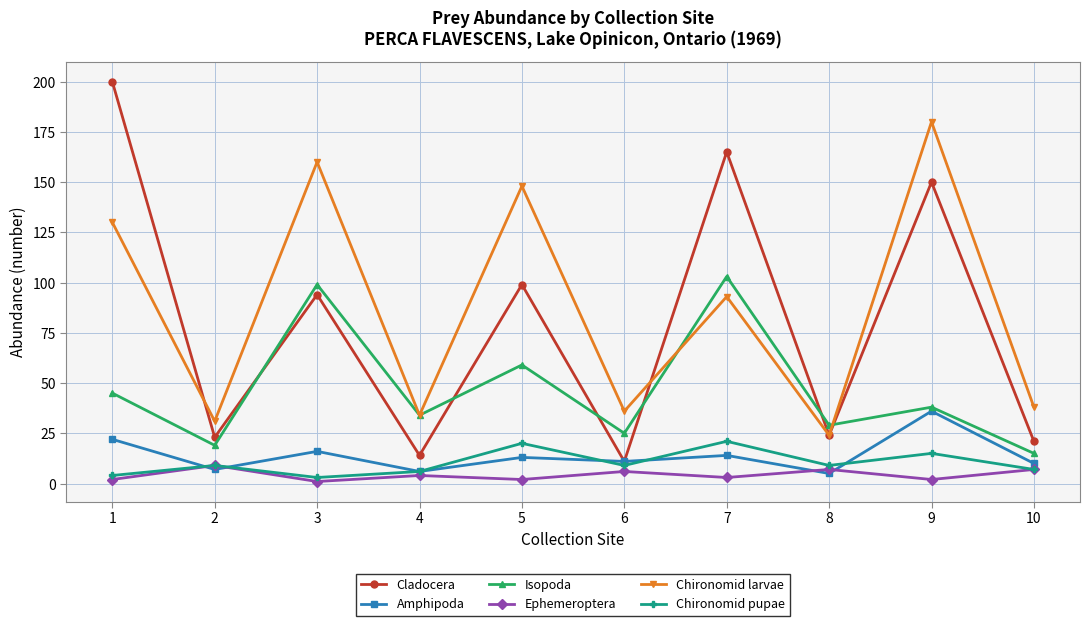

How many lines are shown in the chart?

6